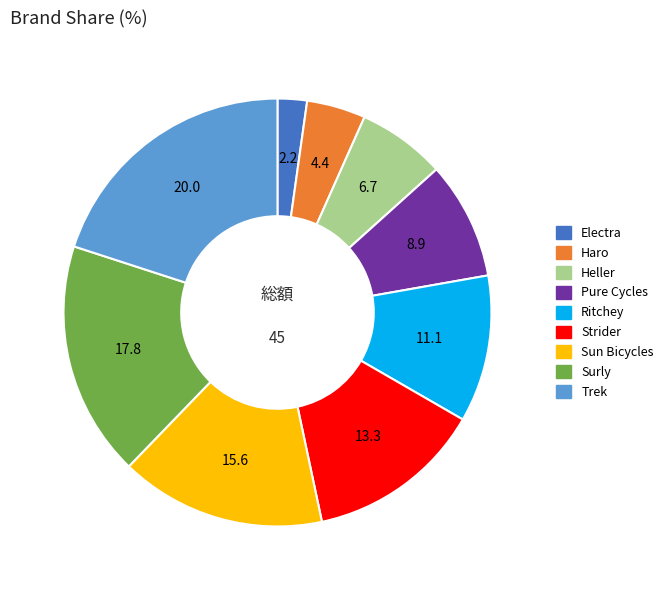

Does Pure Cycles account for over 50% of the chart?

No